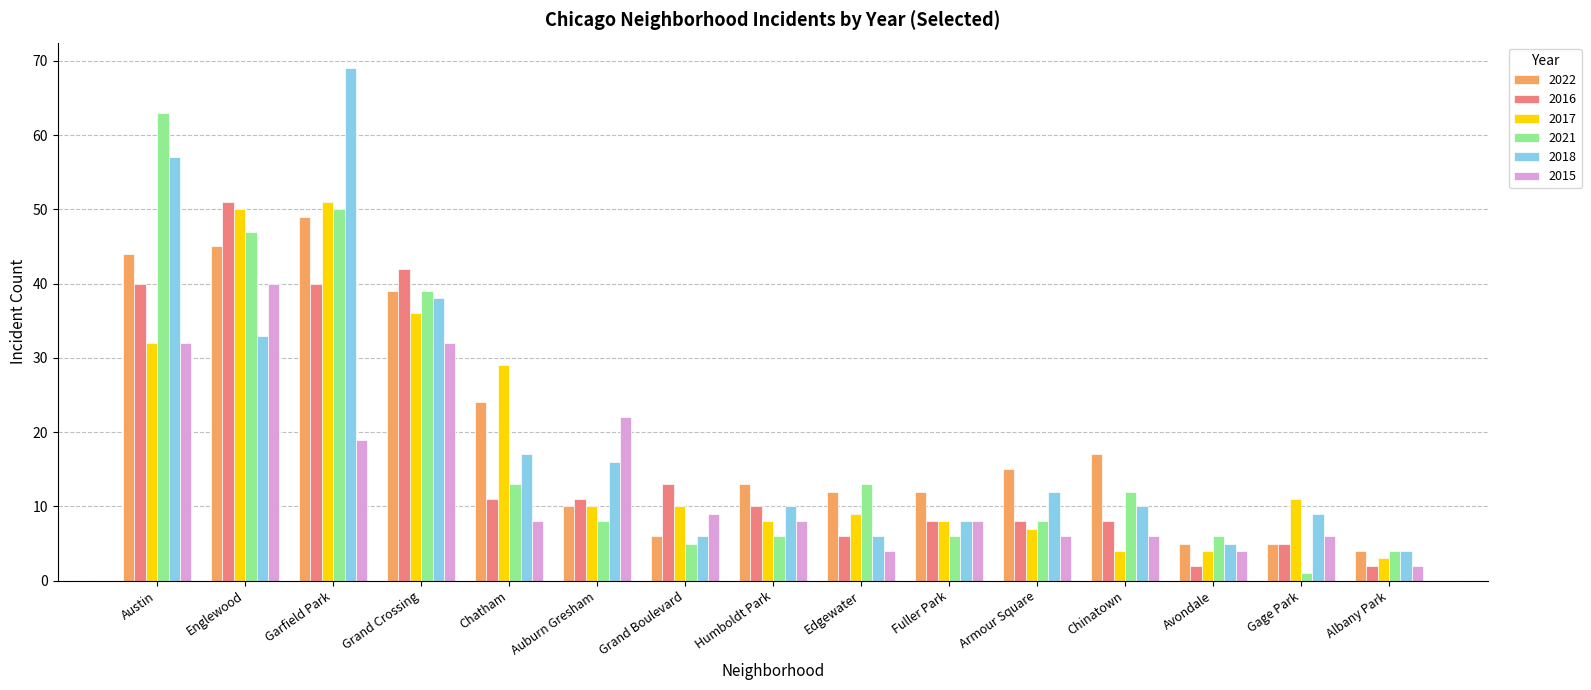

How many categories are shown in the chart?

15